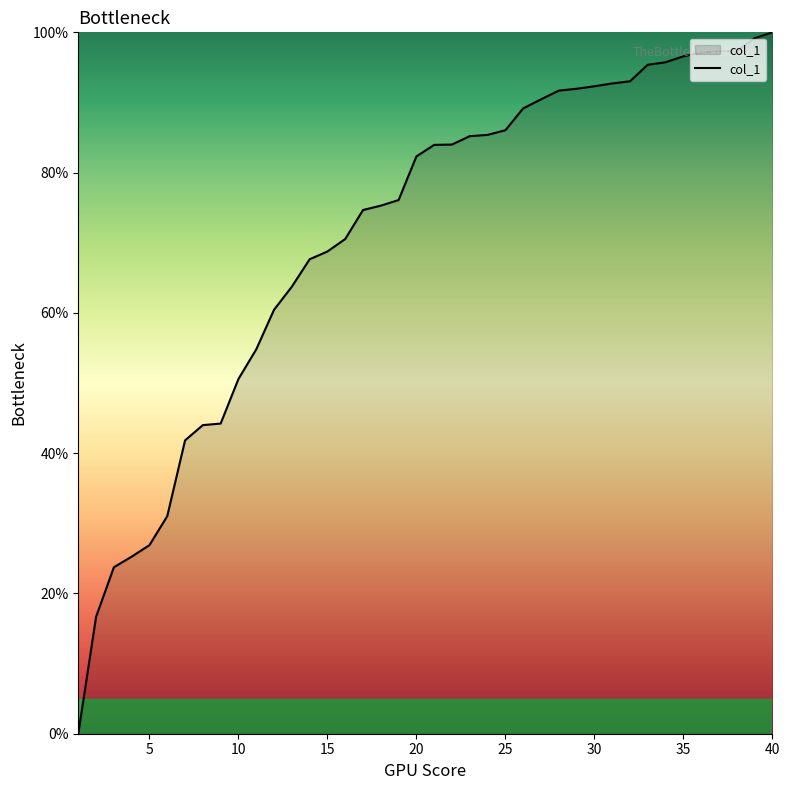

How many lines are shown in the chart?

1